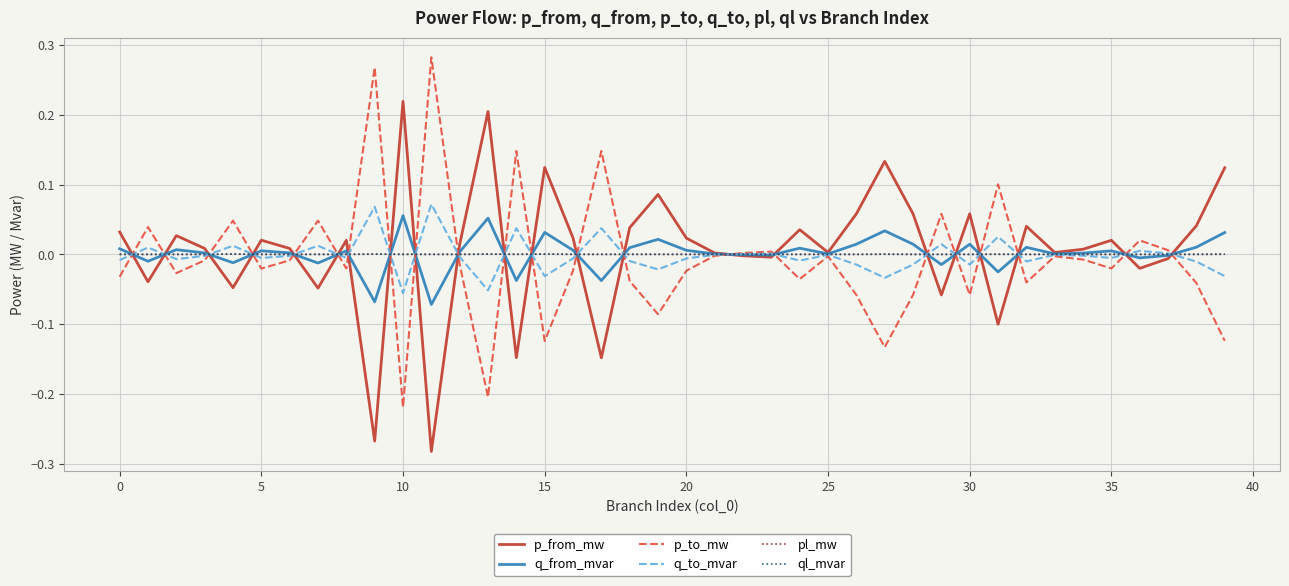

How many lines are shown in the chart?

6